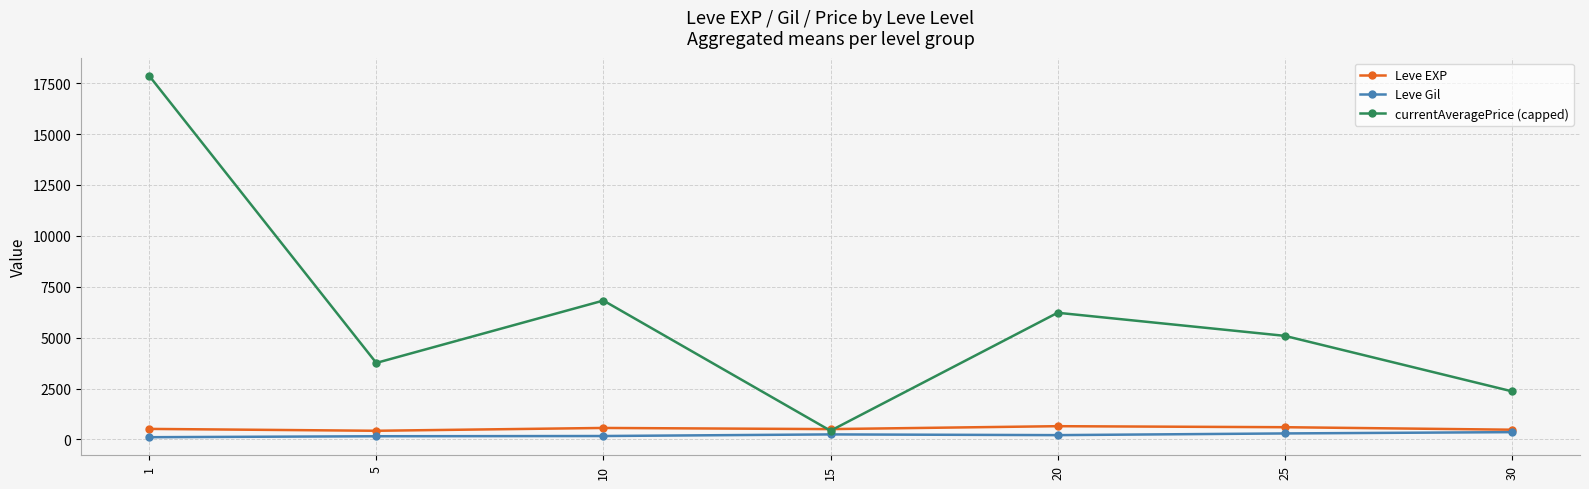

Which series has the largest range (max minus min)?

currentAveragePrice (capped)